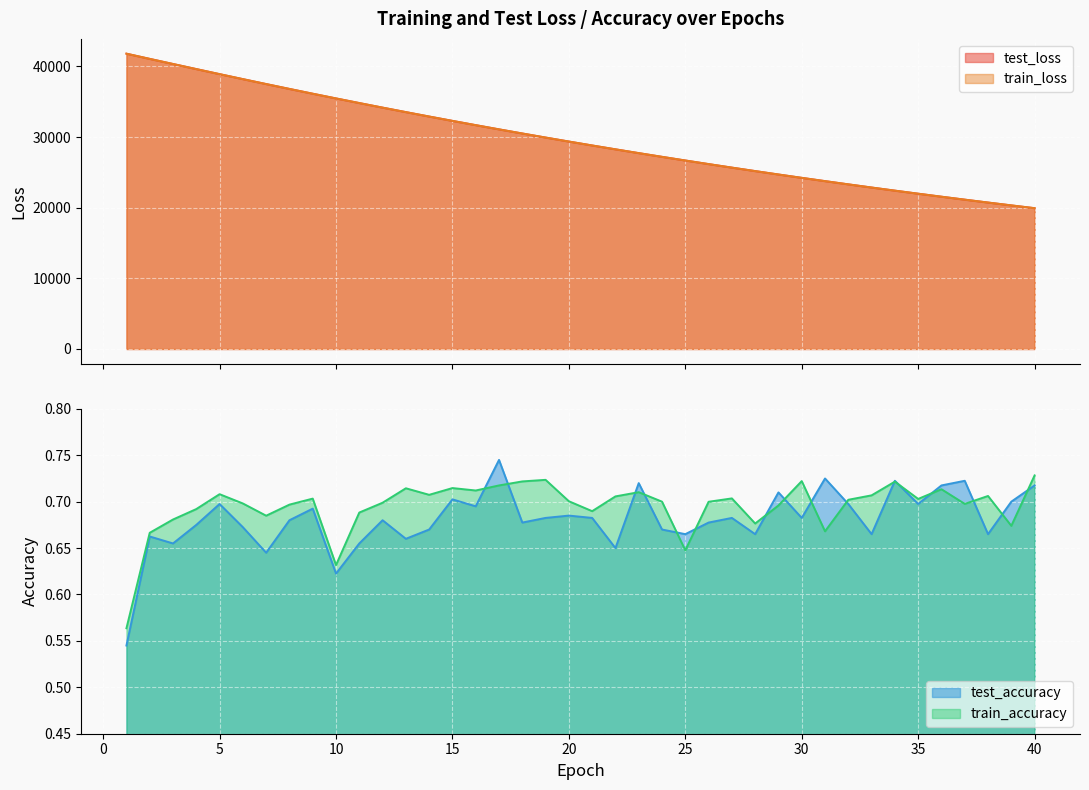

The test_accuracy series shows 1.1 at 15. True or false?

False